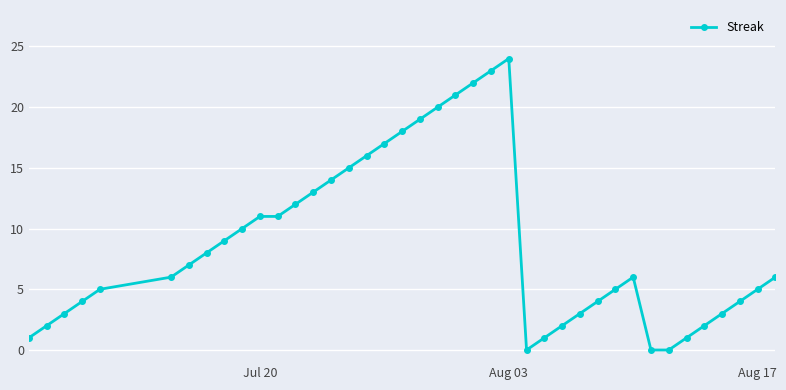

What is the average value?

9